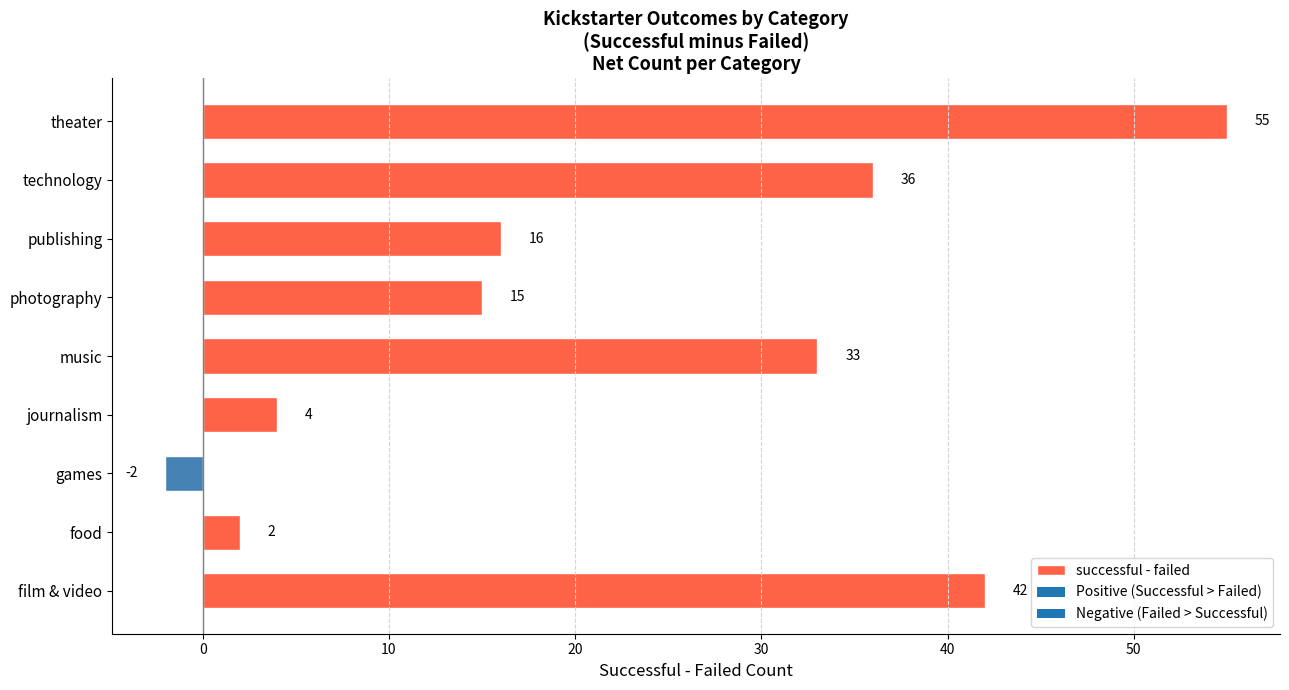

Reading top to bottom, what are all the values shown in this chart?

theater=55	technology=36	publishing=16	photography=15	music=33	journalism=4	games=-2	food=2	film & video=42